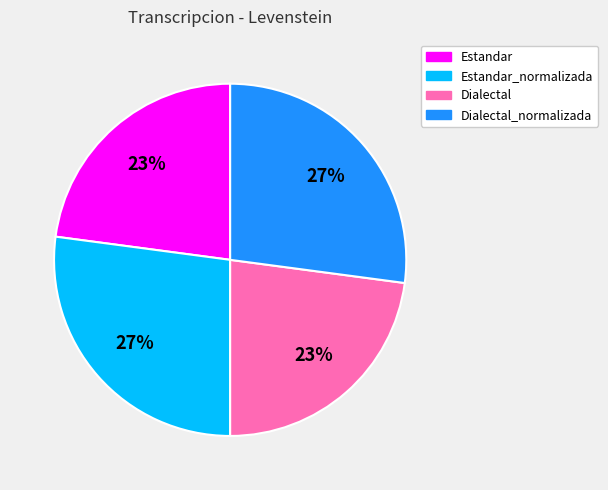

To the nearest percent, what is the average slice percentage?

25%